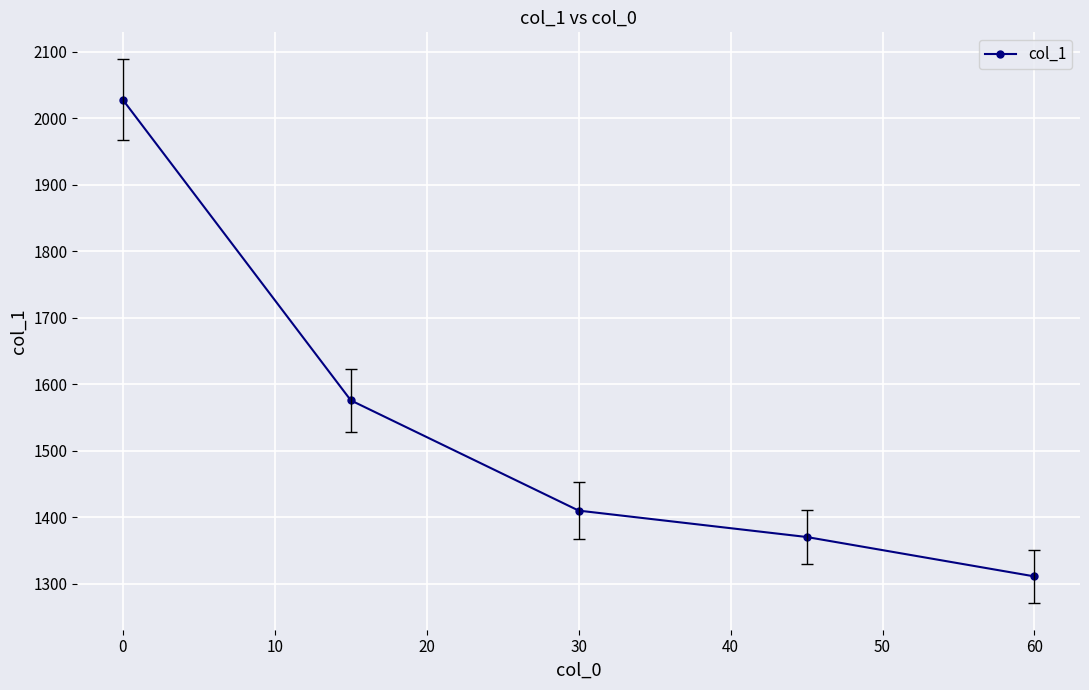

What is the value of the 2nd point from the left?

1575.8